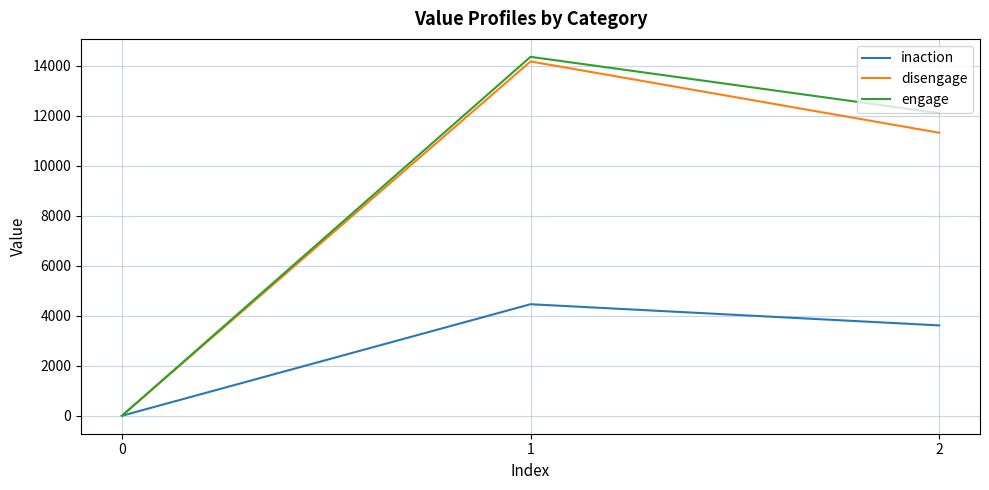

How many categories are shown in the chart?

3